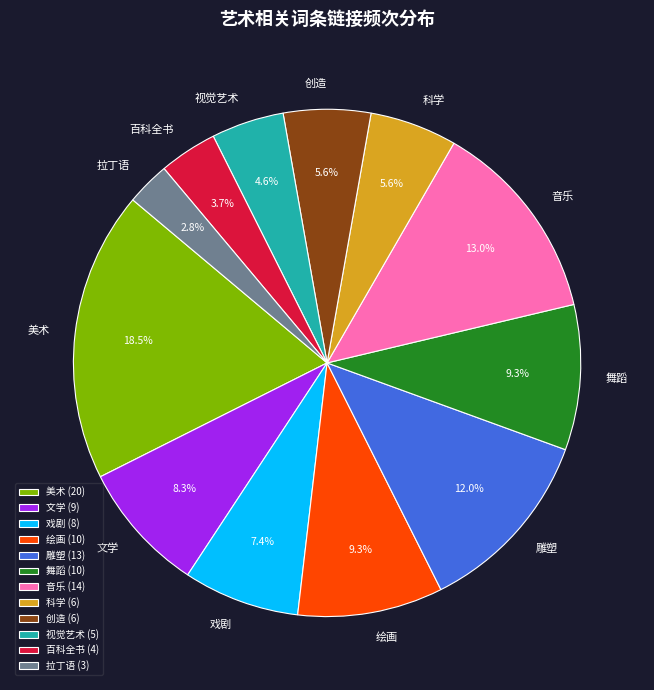

Combined, do 雕塑 and 绘画 account for over 50%?

No